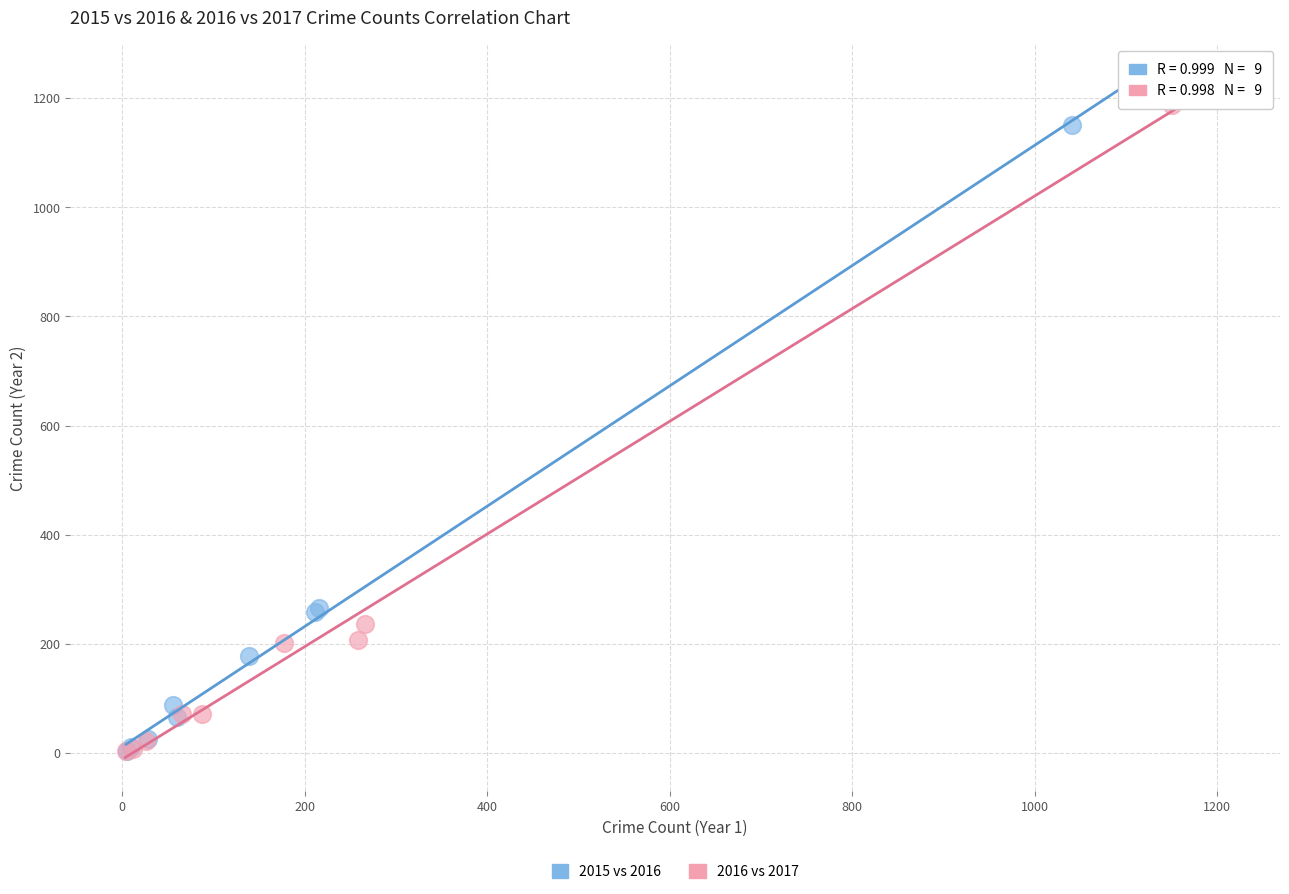

What are all the series names shown in the legend?

2015 vs 2016, 2016 vs 2017